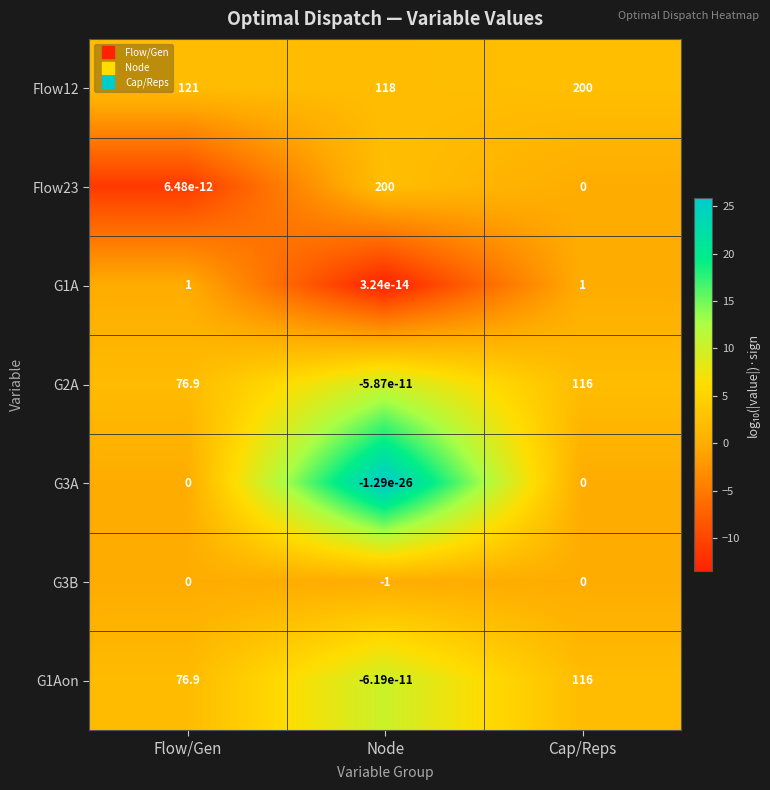

The G1Aon series shows 172.6 at Cap/Reps. True or false?

False